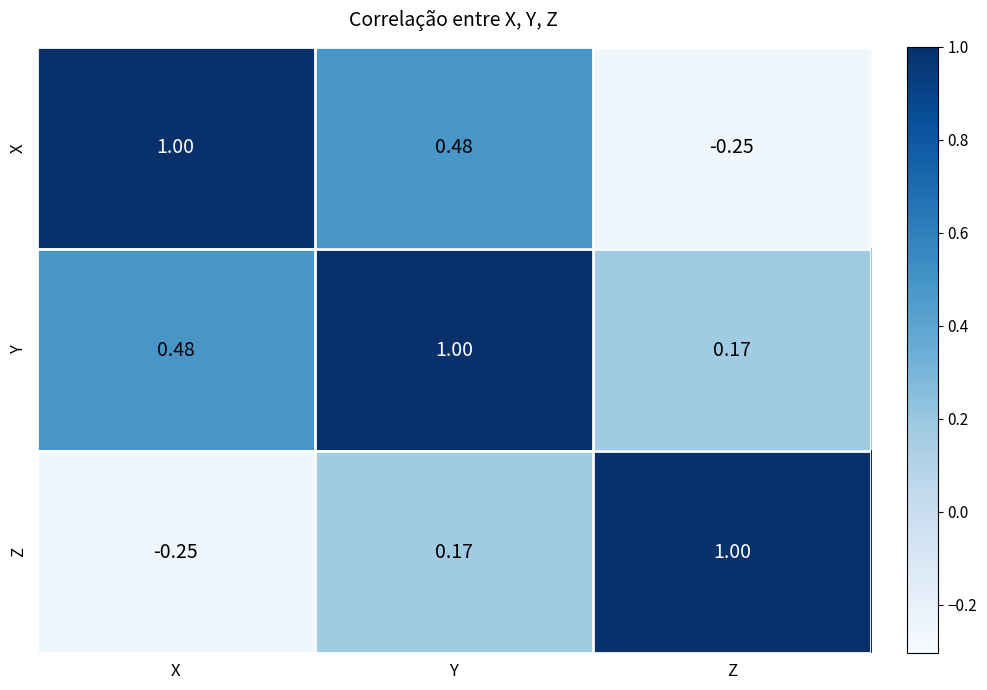

Is the value of X at X greater than the value of Z at Y?

Yes